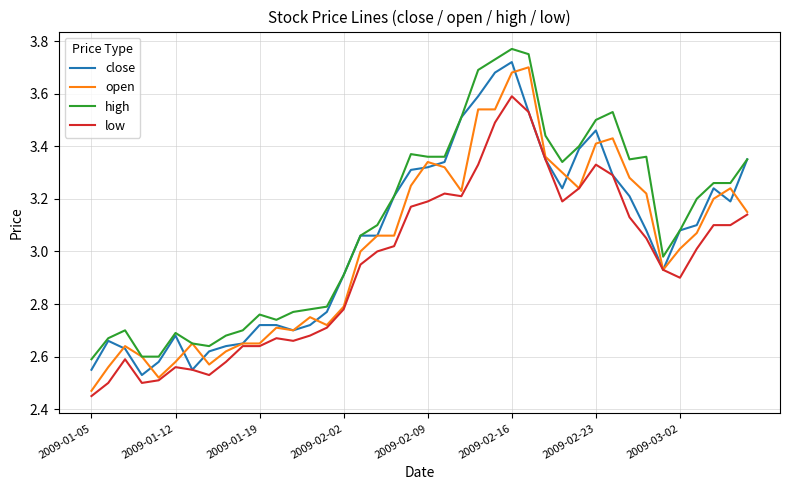

True or false: low and high cross at least once.

False